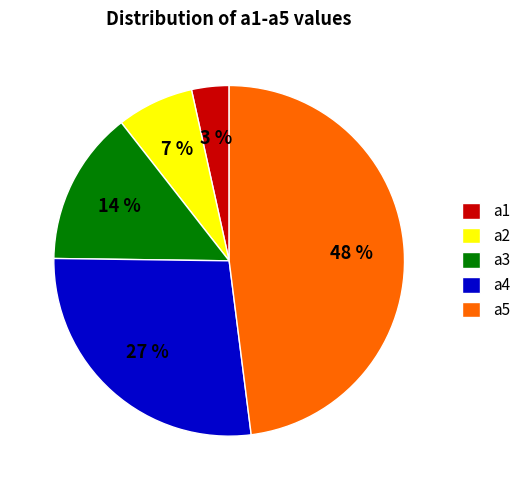

Is it true that a1 is 3% of the pie?

True